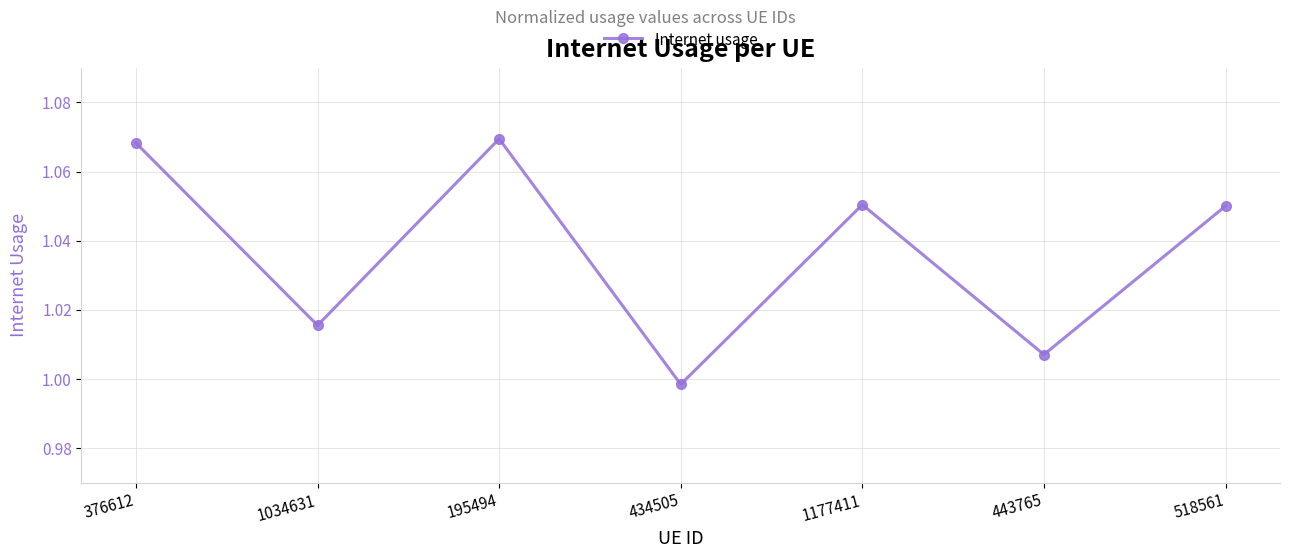

The value at 443765 is 0.4. True or false?

False